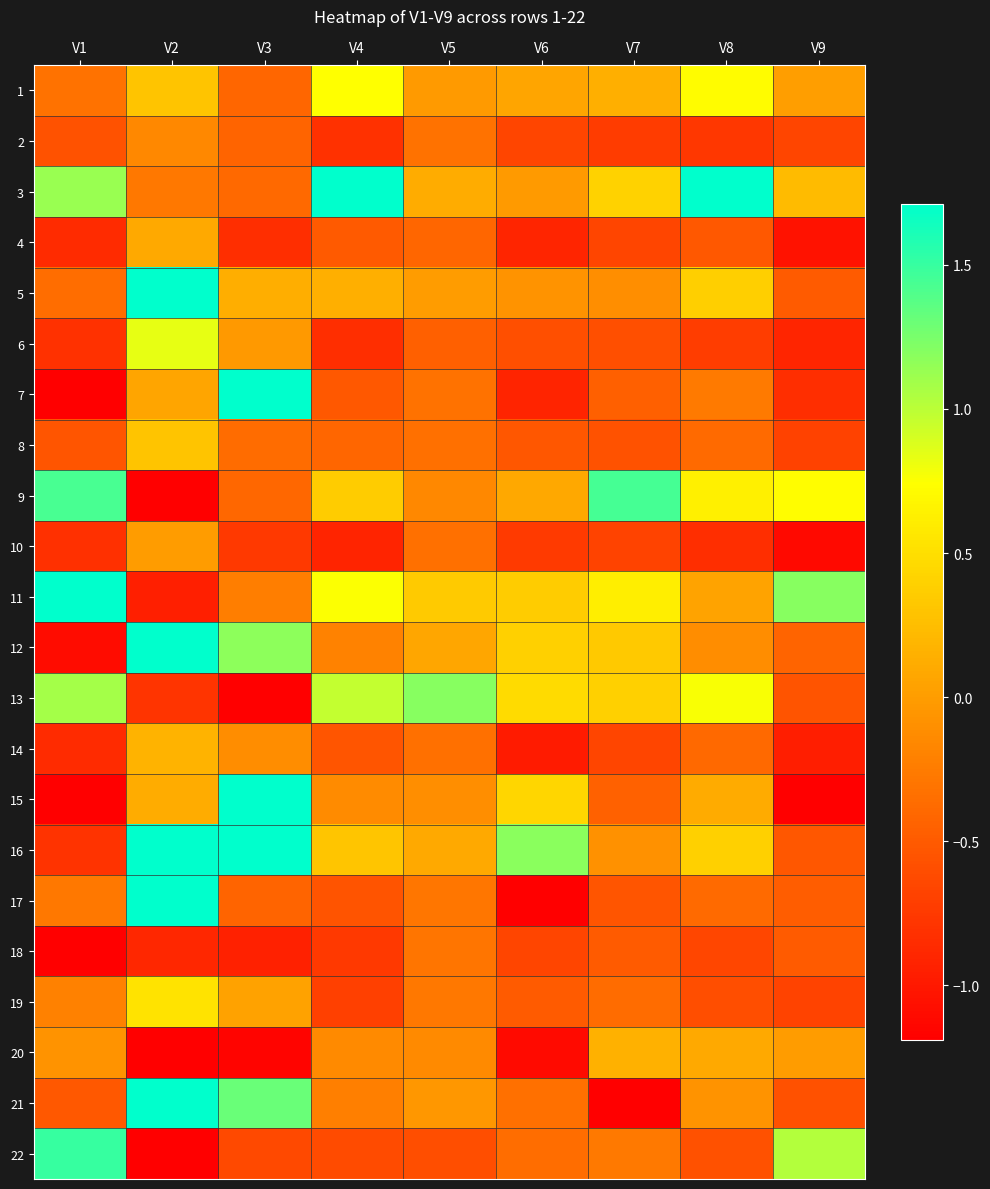

Reading left to right, extract all data points from this chart.

1: V1=-0.3	V2=0.3	V3=-0.4	V4=0.7	V5=-0.0	V6=0.1	V7=0.1	V8=0.7	V9=0.0
2: V1=-0.6	V2=-0.2	V3=-0.4	V4=-0.8	V5=-0.3	V6=-0.7	V7=-0.7	V8=-0.8	V9=-0.7
3: V1=1.1	V2=-0.3	V3=-0.4	V4=1.9	V5=0.1	V6=-0.0	V7=0.4	V8=2.3	V9=0.2
4: V1=-0.9	V2=0.1	V3=-0.8	V4=-0.5	V5=-0.4	V6=-0.9	V7=-0.7	V8=-0.5	V9=-1.1
5: V1=-0.4	V2=1.8	V3=0.1	V4=0.1	V5=-0.0	V6=-0.1	V7=-0.1	V8=0.4	V9=-0.5
6: V1=-0.8	V2=0.8	V3=-0.0	V4=-0.8	V5=-0.5	V6=-0.6	V7=-0.6	V8=-0.7	V9=-0.9
7: V1=-2.9	V2=0.1	V3=1.9	V4=-0.5	V5=-0.3	V6=-0.9	V7=-0.5	V8=-0.3	V9=-0.8
8: V1=-0.5	V2=0.3	V3=-0.4	V4=-0.4	V5=-0.3	V6=-0.5	V7=-0.6	V8=-0.4	V9=-0.7
9: V1=1.4	V2=-1.4	V3=-0.4	V4=0.4	V5=-0.2	V6=0.1	V7=1.4	V8=0.6	V9=0.7
10: V1=-0.8	V2=-0.0	V3=-0.8	V4=-0.9	V5=-0.3	V6=-0.7	V7=-0.7	V8=-0.8	V9=-1.1
11: V1=1.8	V2=-0.9	V3=-0.2	V4=0.8	V5=0.3	V6=0.4	V7=0.6	V8=0.1	V9=1.2
12: V1=-1.1	V2=1.7	V3=1.2	V4=-0.2	V5=0.1	V6=0.4	V7=0.3	V8=-0.1	V9=-0.4
13: V1=1.1	V2=-0.8	V3=-1.9	V4=1.0	V5=1.2	V6=0.5	V7=0.4	V8=0.8	V9=-0.6
14: V1=-0.9	V2=0.2	V3=-0.1	V4=-0.5	V5=-0.3	V6=-1.0	V7=-0.7	V8=-0.4	V9=-1.0
15: V1=-3.0	V2=0.1	V3=6.1	V4=-0.1	V5=-0.1	V6=0.4	V7=-0.4	V8=0.1	V9=-13.6
16: V1=-0.8	V2=2.7	V3=1.8	V4=0.3	V5=0.1	V6=1.2	V7=-0.1	V8=0.4	V9=-0.5
17: V1=-0.3	V2=28.1	V3=-0.4	V4=-0.5	V5=-0.3	V6=-3.0	V7=-0.5	V8=-0.4	V9=-0.5
18: V1=-3.0	V2=-0.9	V3=-0.9	V4=-0.8	V5=-0.3	V6=-0.7	V7=-0.5	V8=-0.7	V9=-0.5
19: V1=-0.2	V2=0.5	V3=0.0	V4=-0.7	V5=-0.3	V6=-0.5	V7=-0.4	V8=-0.6	V9=-0.7
20: V1=-0.1	V2=-1.5	V3=-1.2	V4=-0.1	V5=-0.1	V6=-1.1	V7=0.2	V8=0.1	V9=-0.0
21: V1=-0.5	V2=2.6	V3=1.3	V4=-0.2	V5=-0.0	V6=-0.3	V7=-2.8	V8=-0.1	V9=-0.6
22: V1=1.5	V2=-1.7	V3=-0.6	V4=-0.6	V5=-0.6	V6=-0.4	V7=-0.3	V8=-0.6	V9=1.0